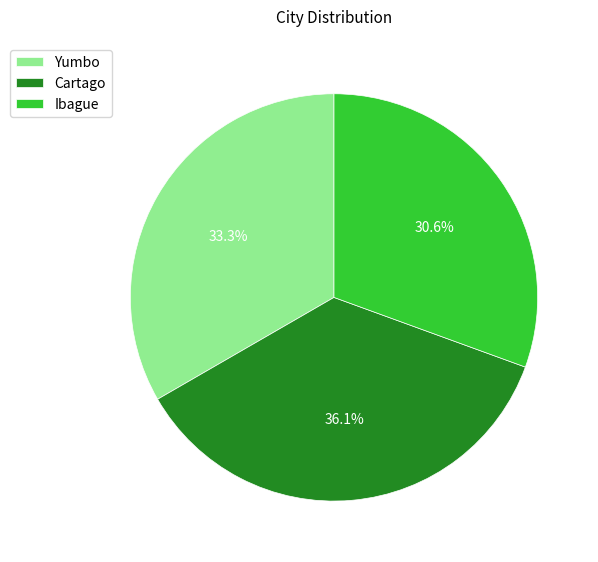

What percentage is the Yumbo slice, to the nearest percent?

33%